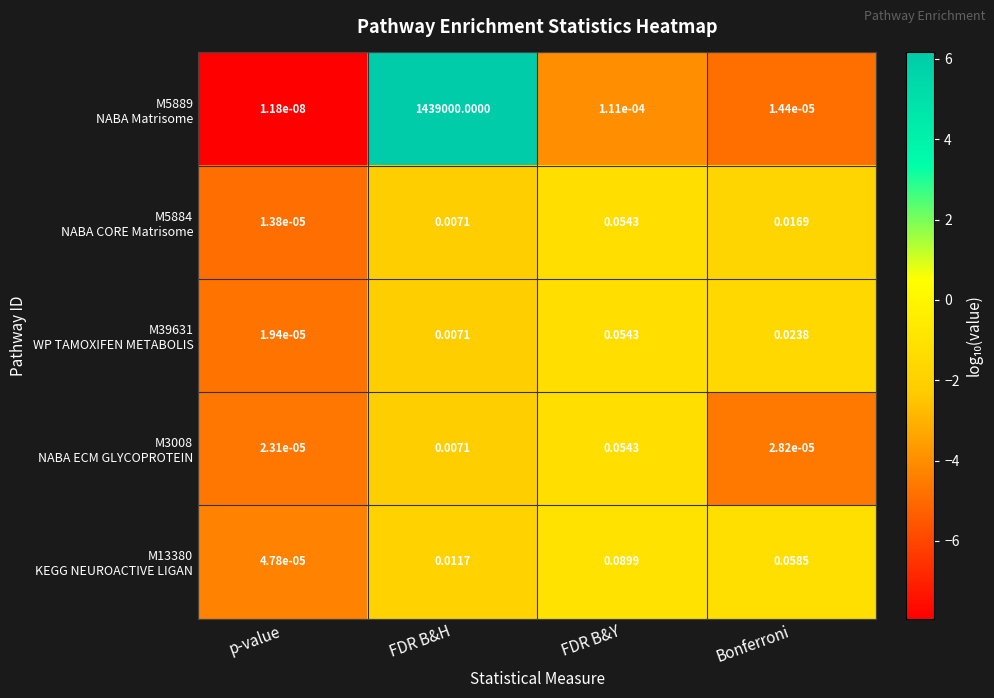

At which category is the sum across all series the highest?

FDR B&H